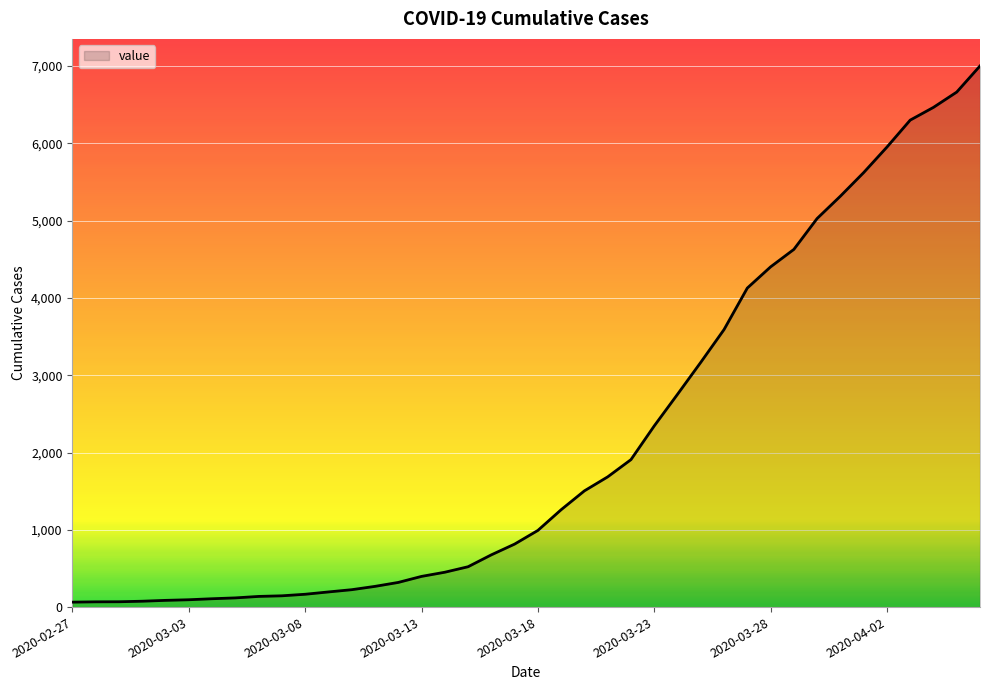

Does the chart display data point markers on the line(s)?

No